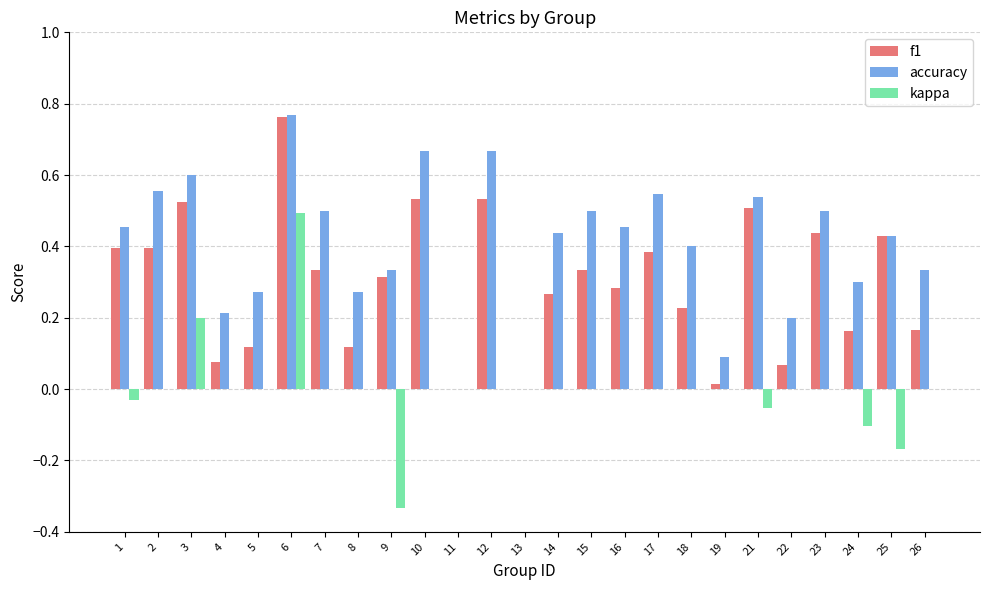

How many distinct data groups are displayed?

3